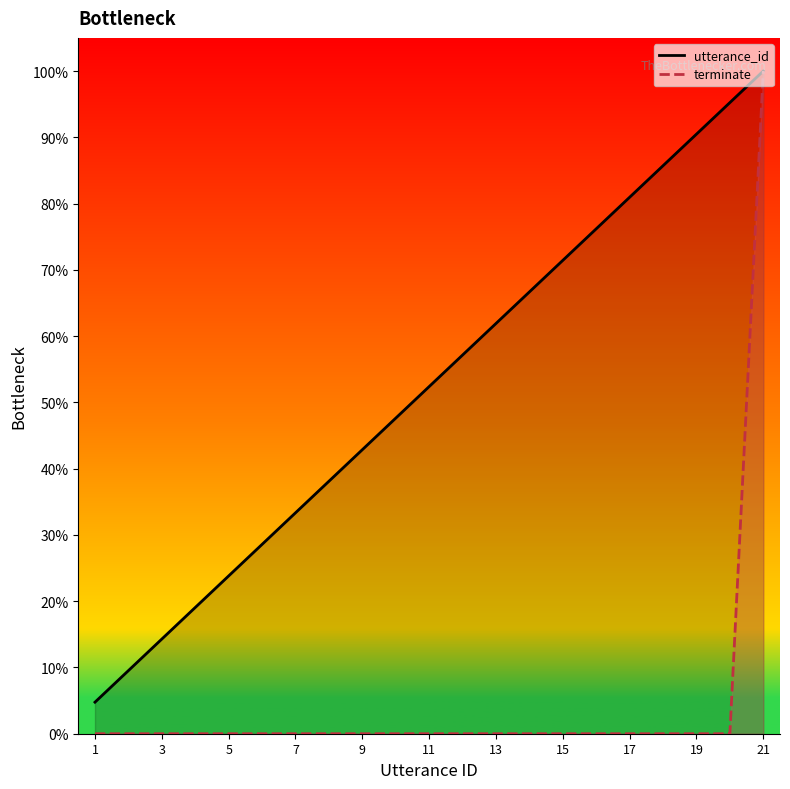

True or false: utterance_id and terminate intersect in this chart.

False